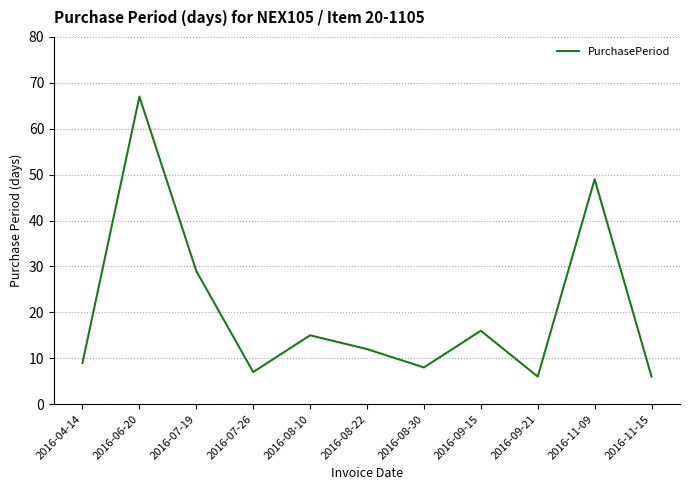

How many interior local valleys (lower than both neighbors) does the data have?

3